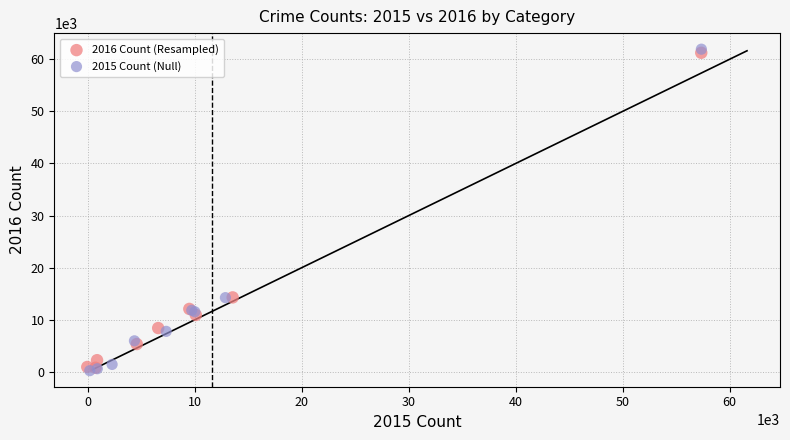

Which series has the largest Y range (max minus min)?

2015 Count (Null)